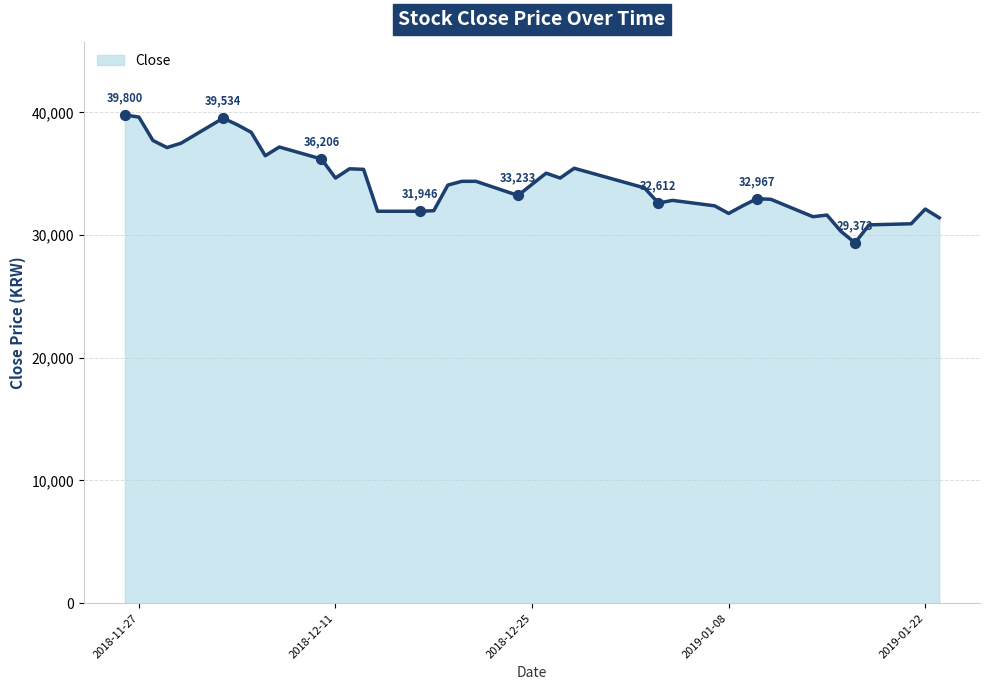

What is the smallest value displayed?

29373